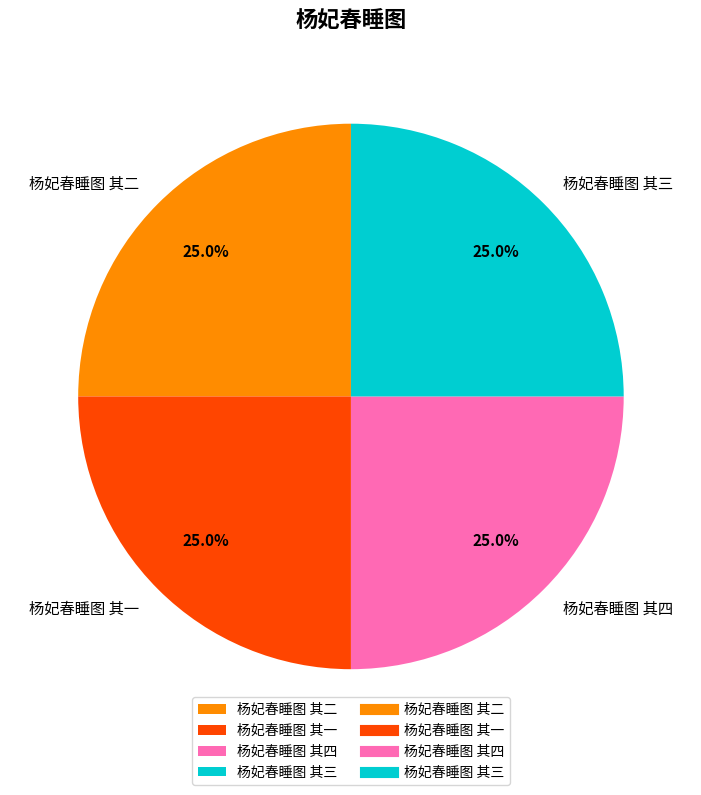

The 杨妃春睡图 其四 slice represents 37% of the pie. True or false?

False